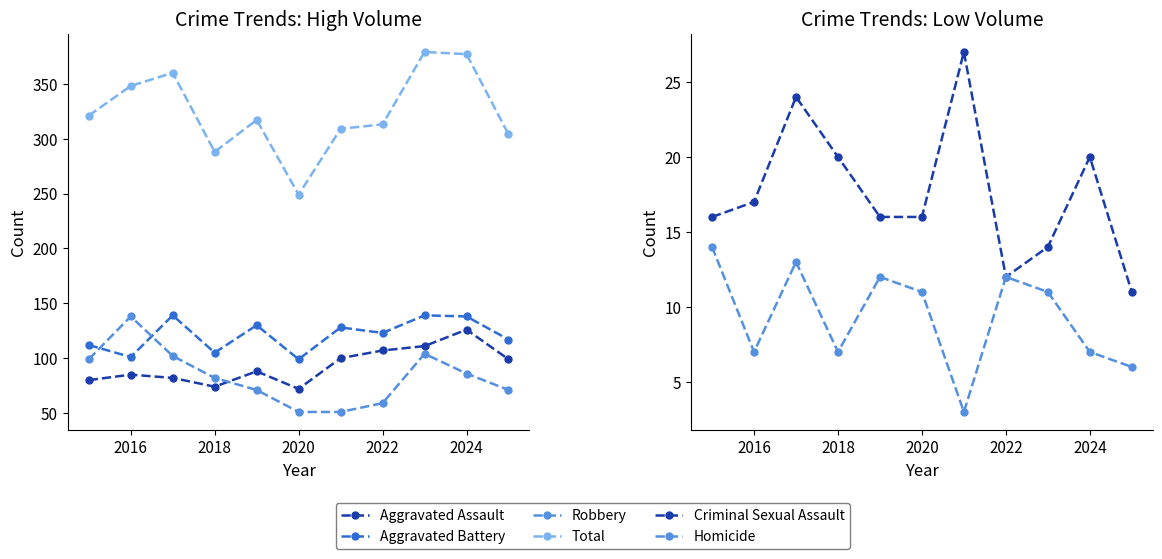

Does the chart have visible grid lines?

No